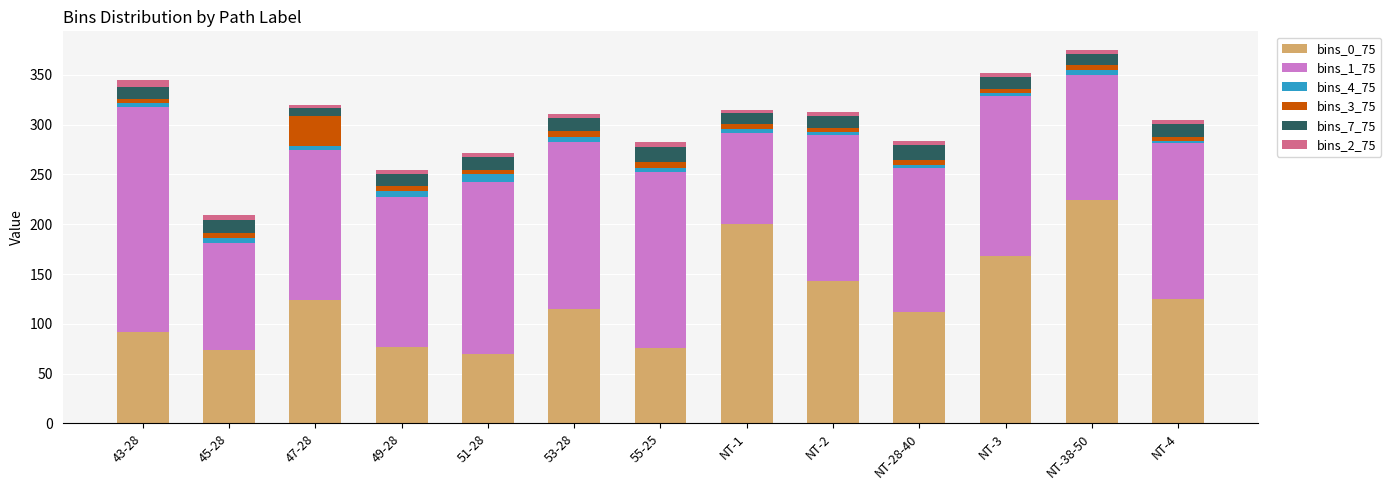

At which label does bins_0_75 reach its peak?

NT-38-50